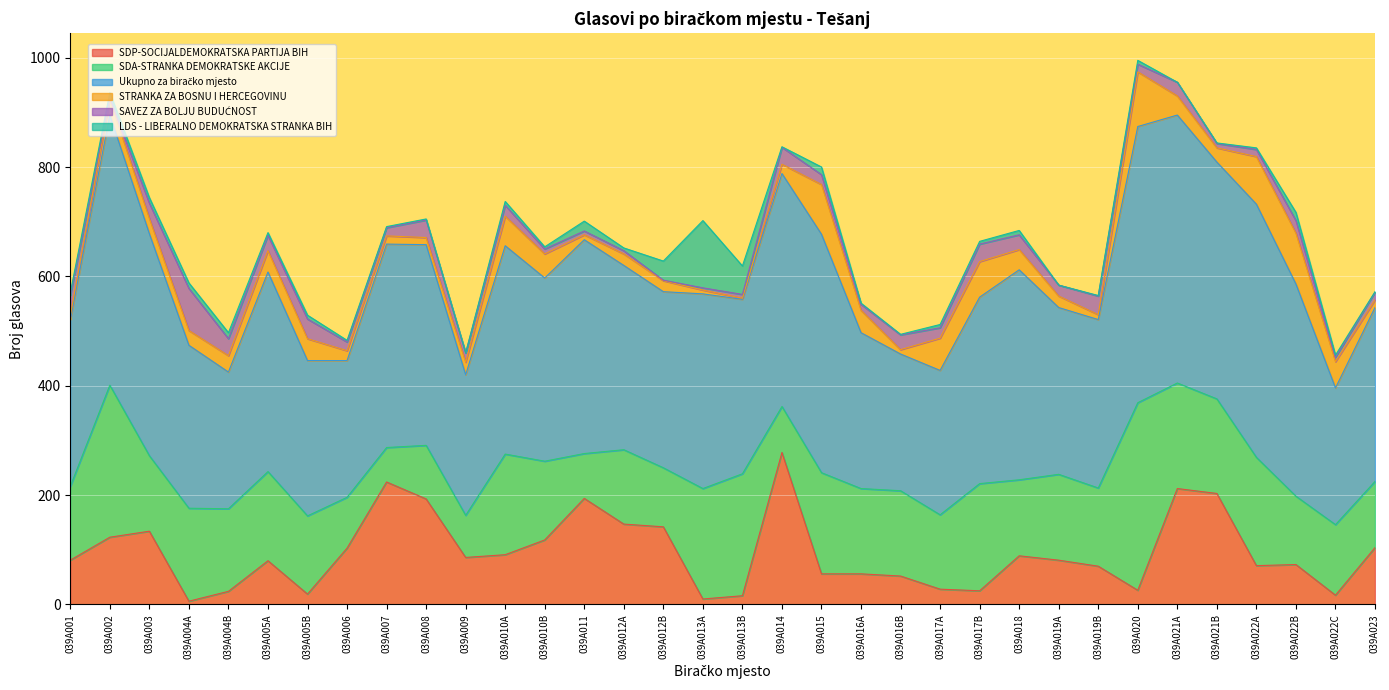

In STRANKA ZA BOSNU I HERCEGOVINU, how many points are lower than both neighbors (excluding endpoints)?

7